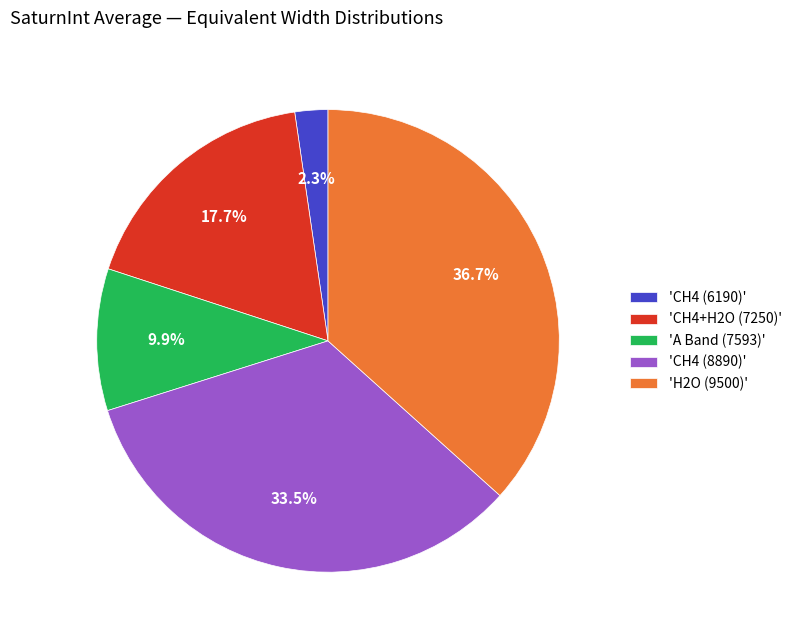

What percentage is NOT represented by 'A Band (7593)'?

90.1%